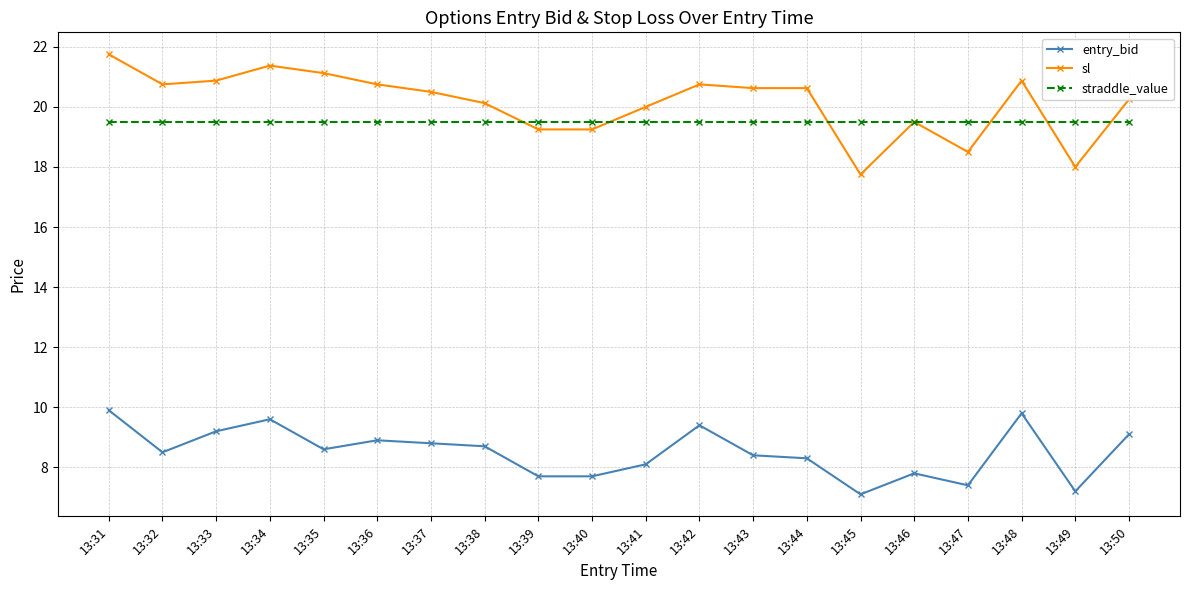

How many lines are shown in the chart?

3